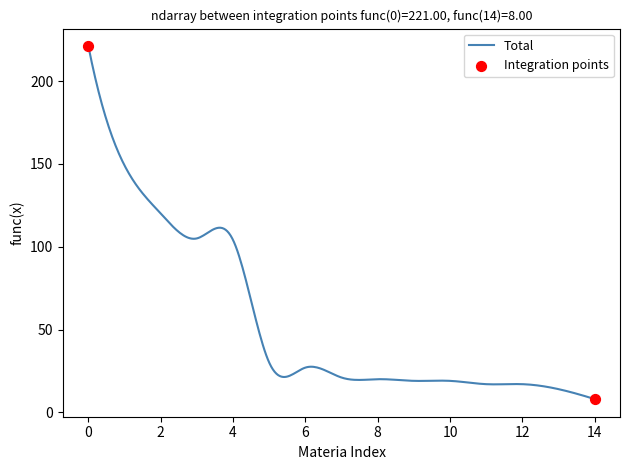

What is the smallest value displayed?

8.0